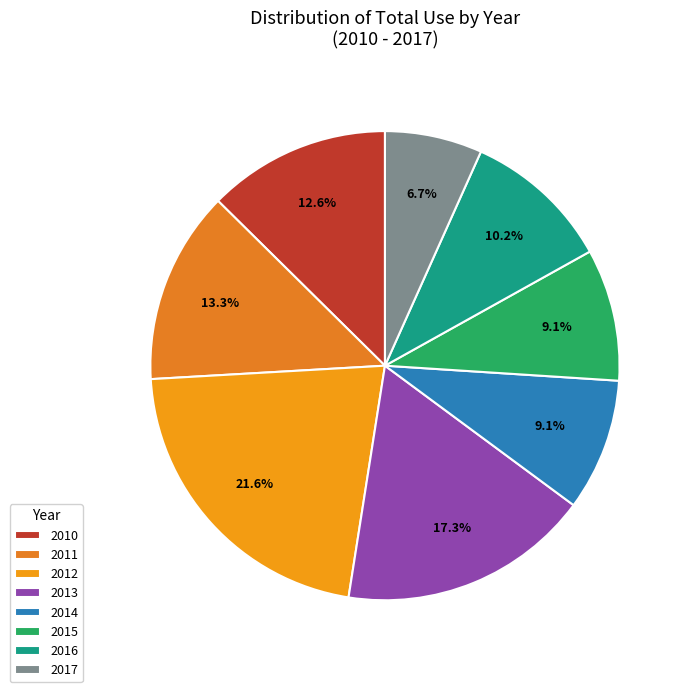

What percentage is the 2012 slice, to the nearest percent?

22%